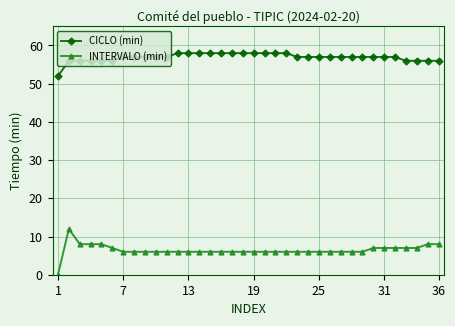

What is the average value of the INTERVALO (min) series?

6